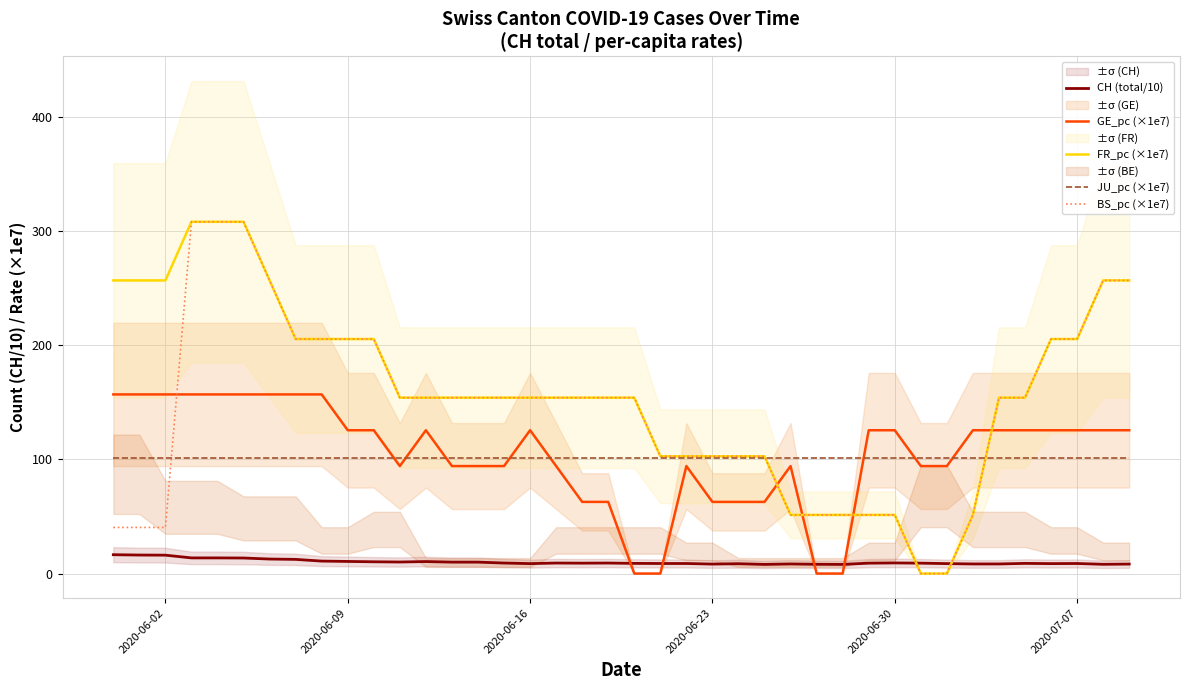

At how many categories does at least one series exceed 104?

30